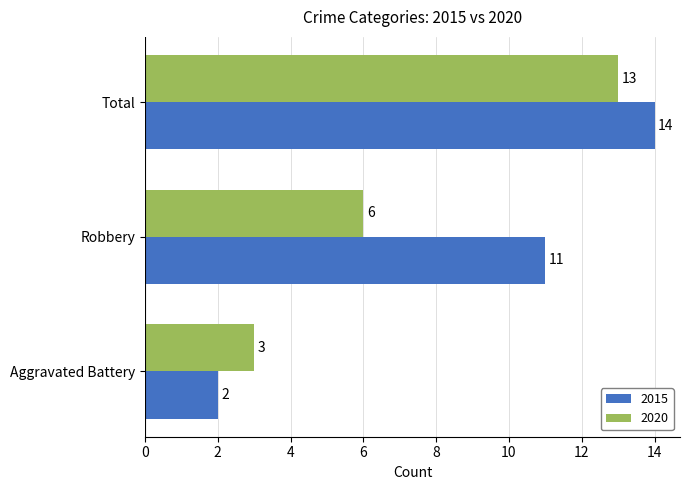

Which series has the largest range (max minus min)?

2015